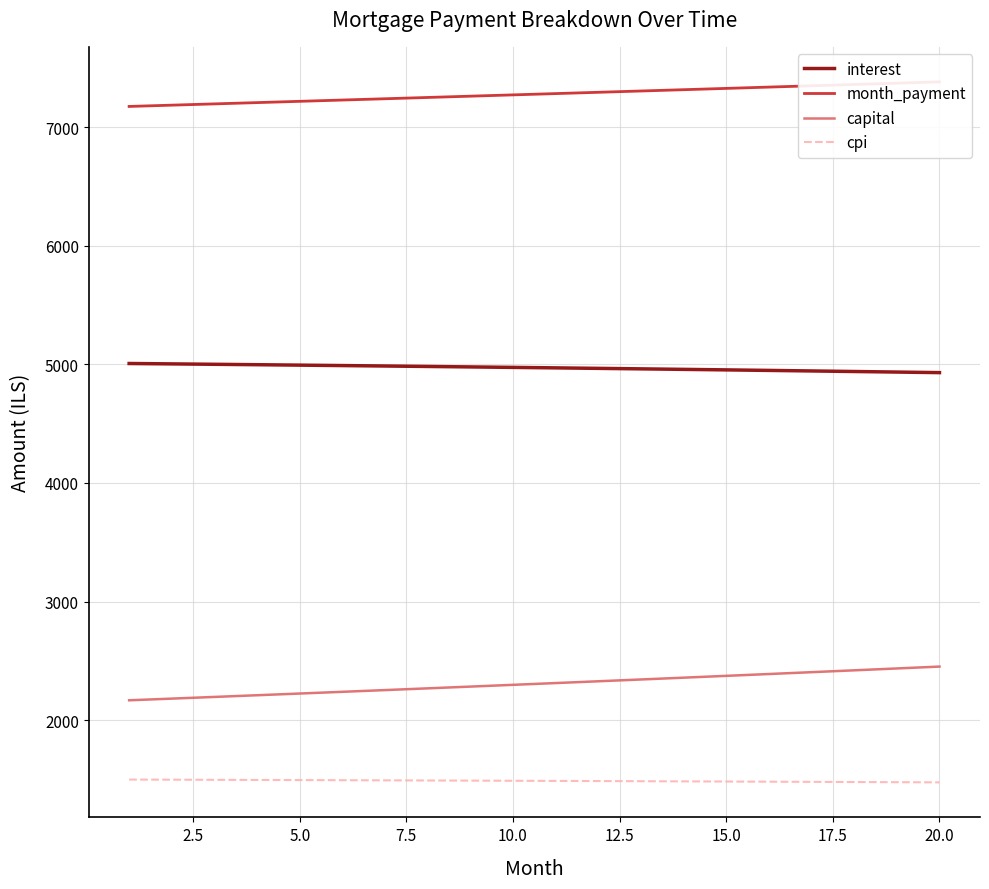

What is the lowest value of the cpi series?

1475.5